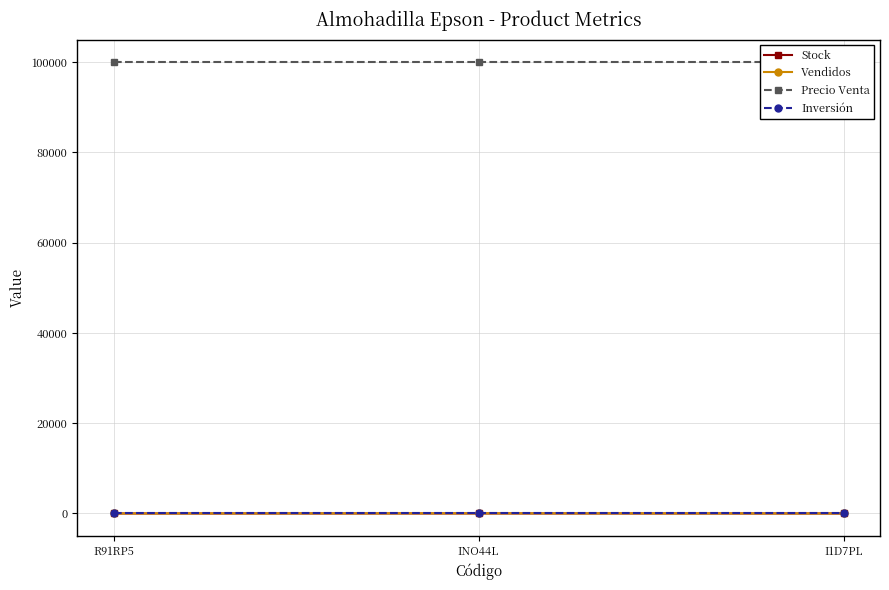

Between I1D7PL and R91RP5, which is larger?

I1D7PL